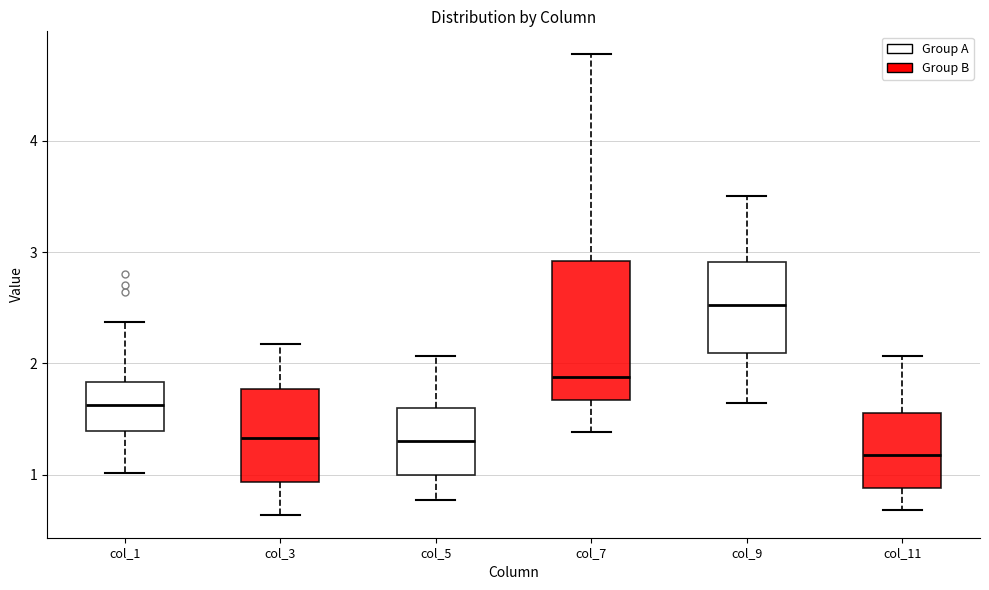

Where is the upper edge of the box for col_11 on the y-axis? The values are not printed on the chart, so give them approximately, as read against the axis.

1.6